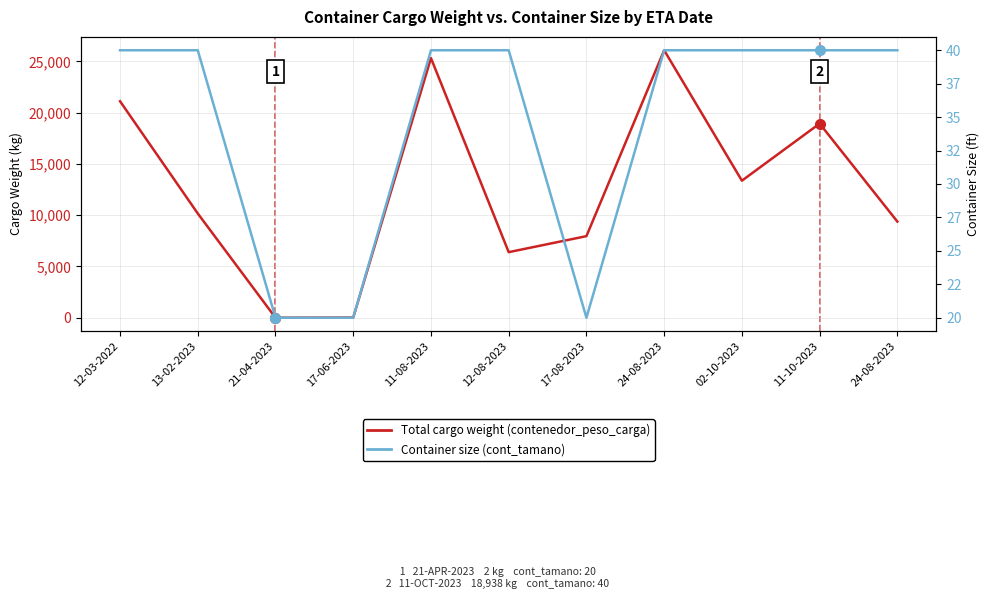

At which category does Total cargo weight (contenedor_peso_carga) reach its first local valley?

21-04-2023